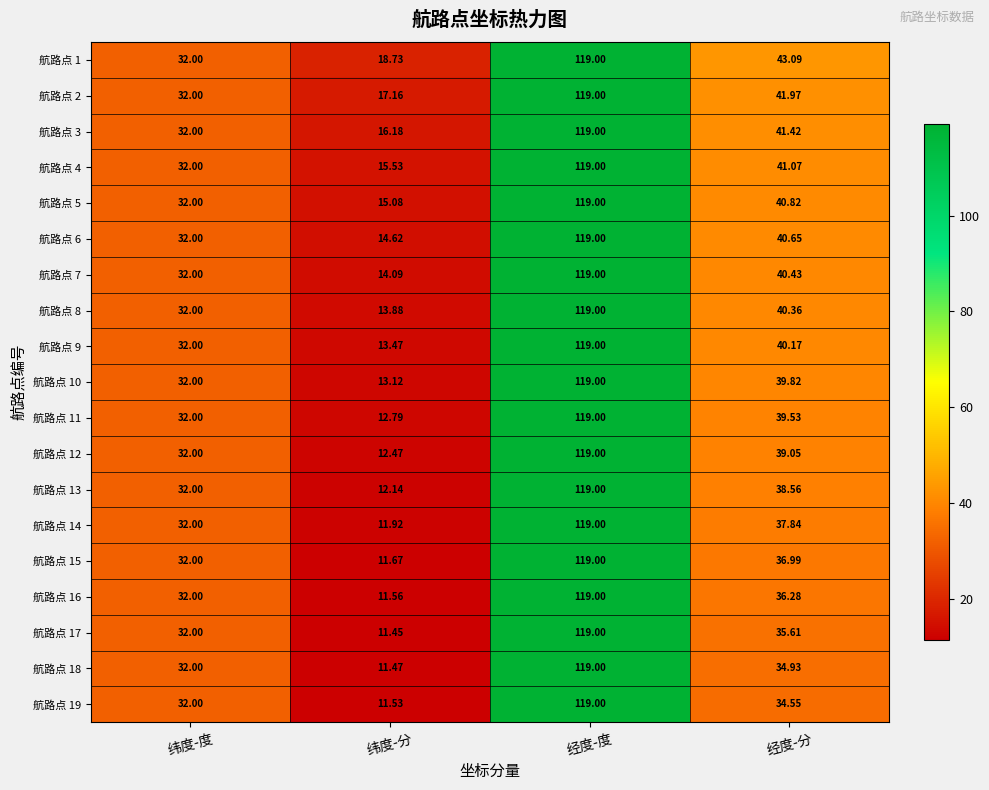

At which label does 航路点 11 reach its minimum?

纬度-分